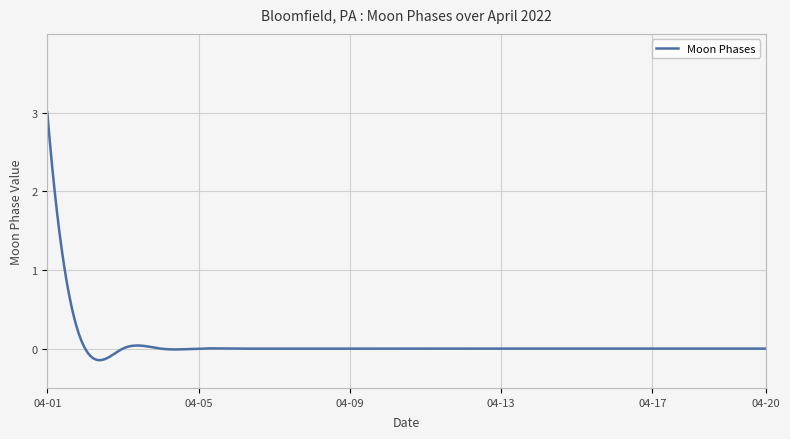

How many lines are shown in the chart?

1